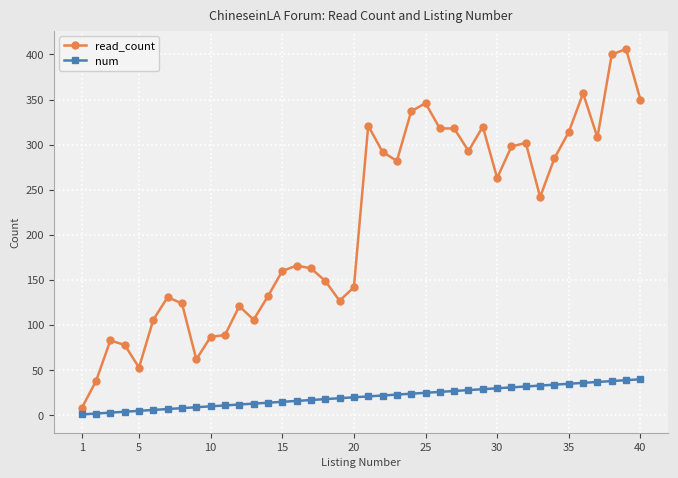

List the series in order of their peak value, highest first.

read_count, num